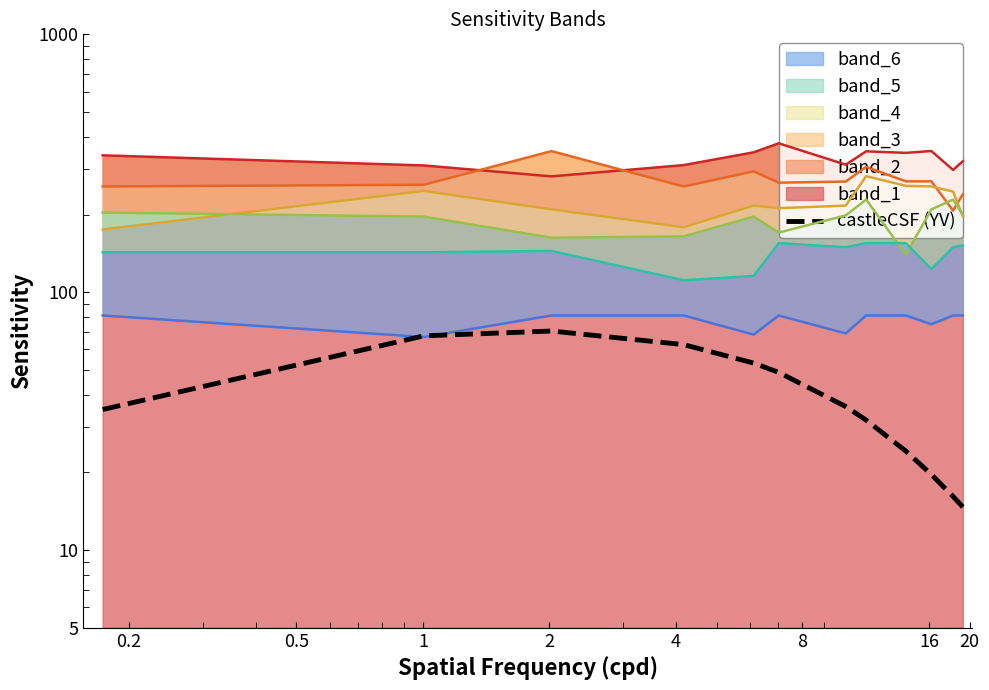

At which category does the data reach its first local peak?

1